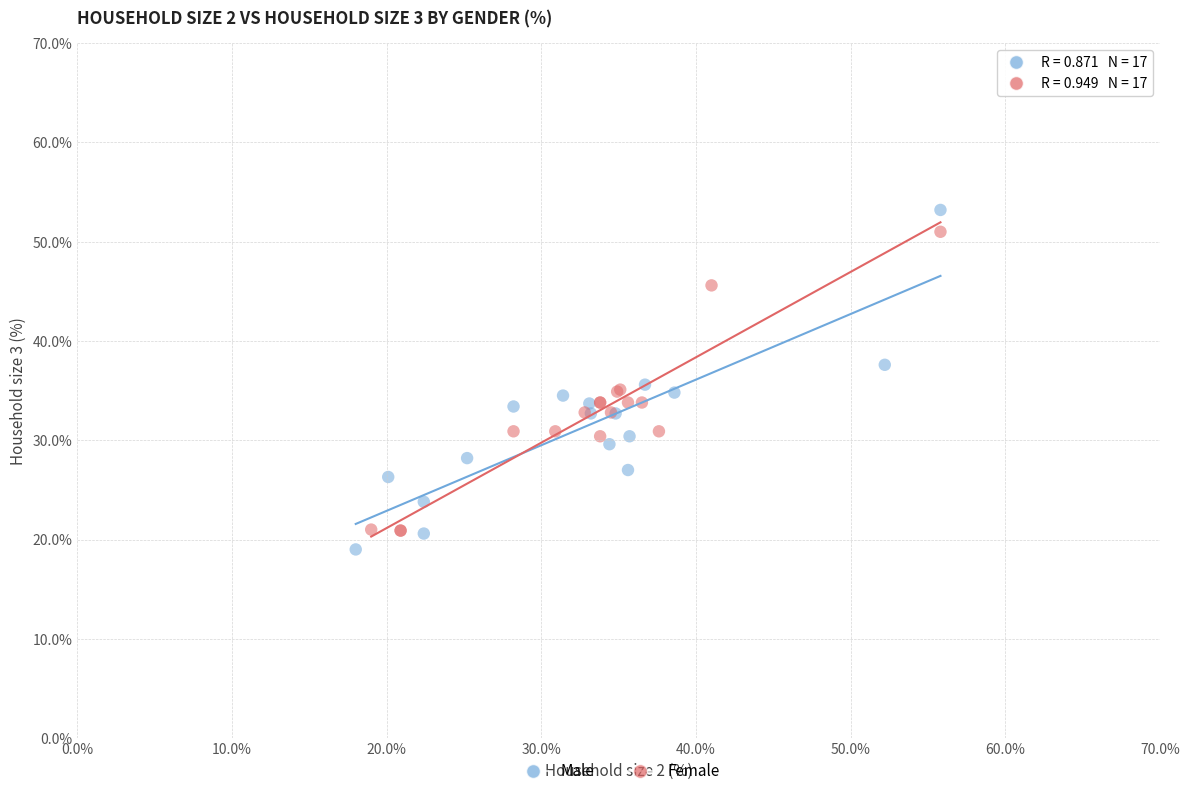

What are all the series names shown in the legend?

Male, Female